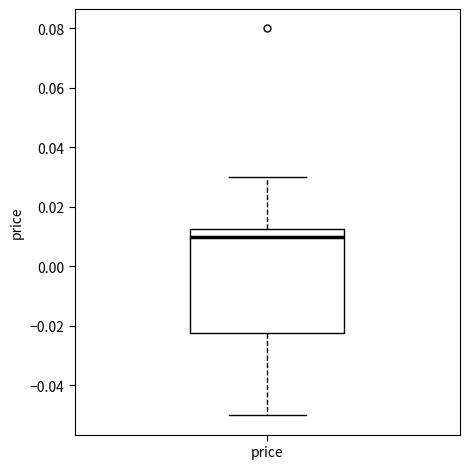

Read this box plot against the y-axis: the position of the median line, the range covered by the box, and the ends of both whiskers. The values are not printed on the chart, so give them approximately, as read against the axis.

median 0.010, box -0.022 to 0.012, whiskers -0.050 to 0.030